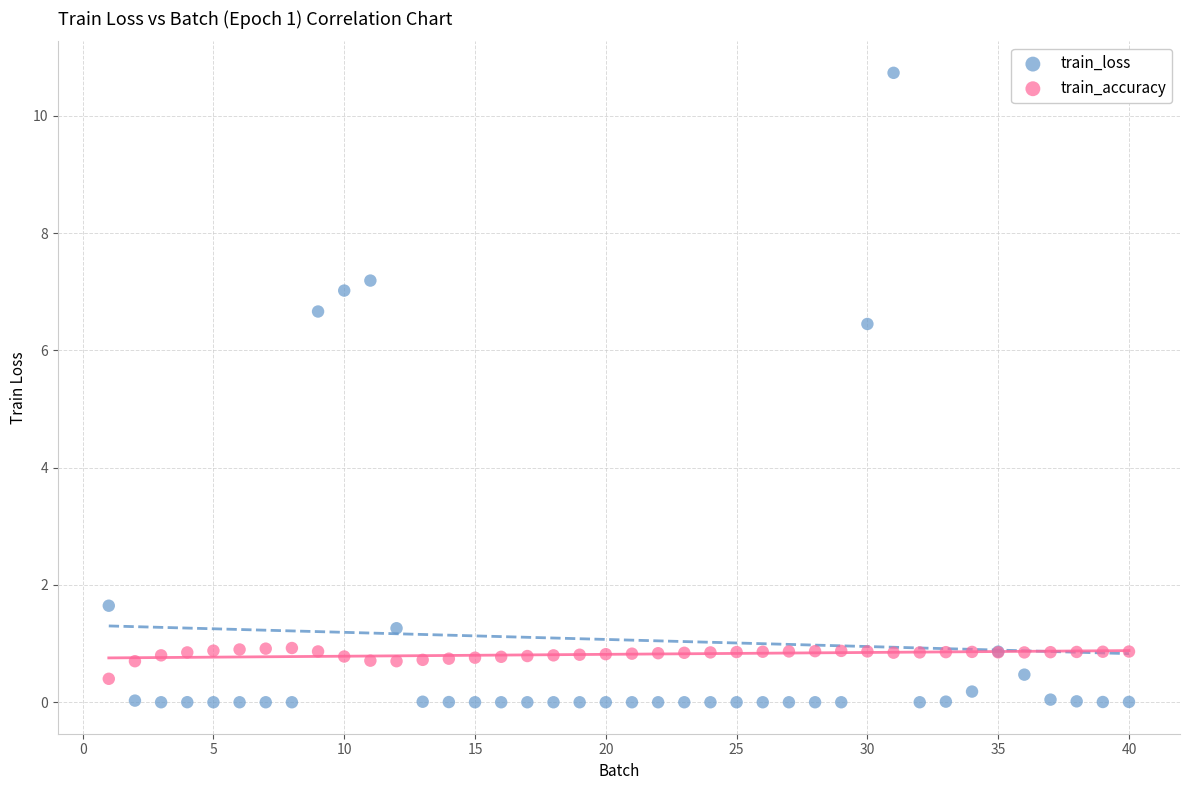

Which series has the largest Y range (max minus min)?

train_loss